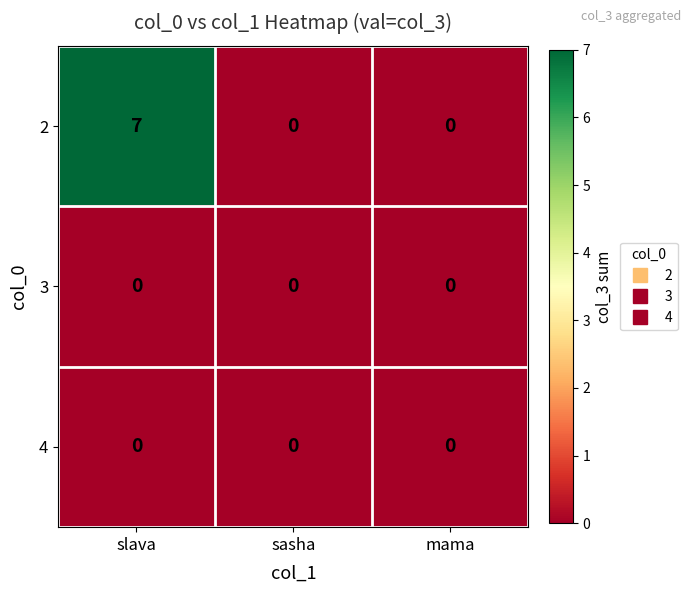

What is the greatest value displayed?

7